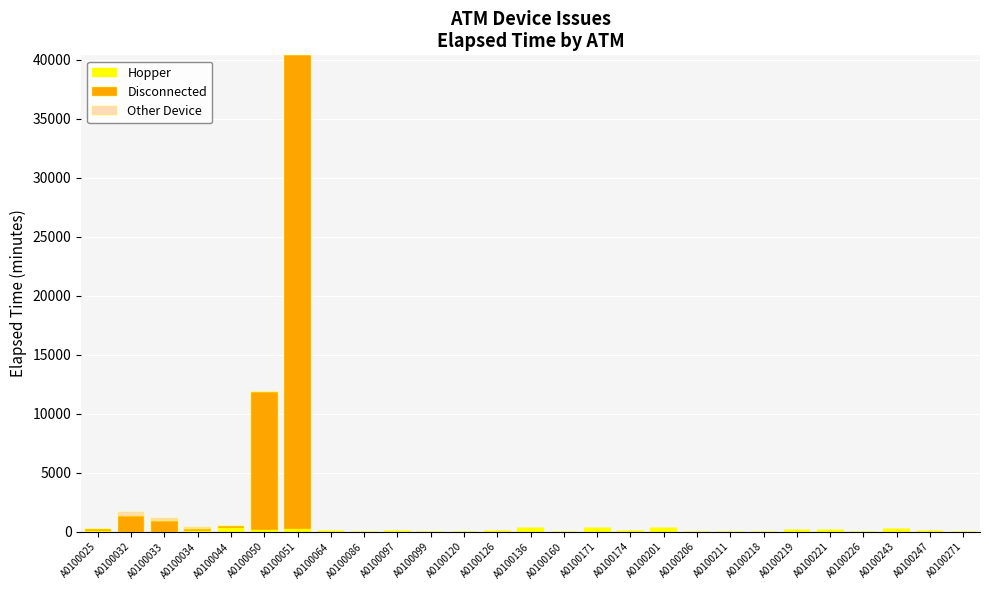

At which category is the sum across all series the highest?

A0100051